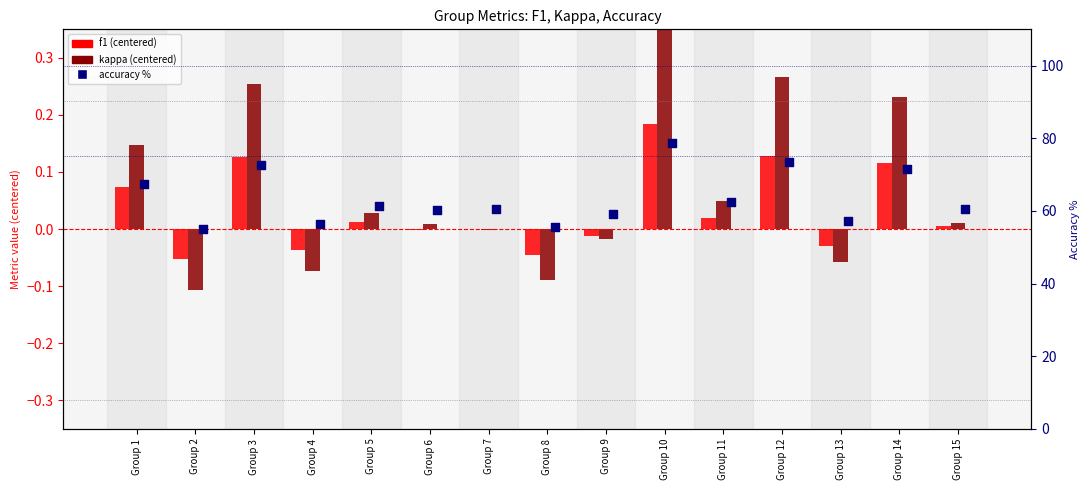

Which series has the largest total across all categories?

accuracy (percentile)